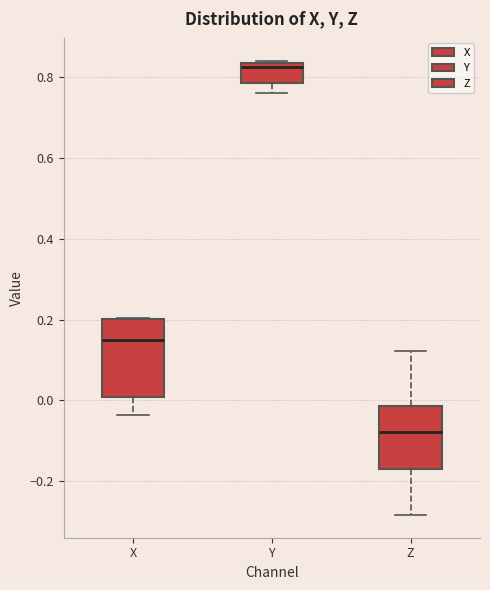

Where does the median line of the box for Y sit on the y-axis? The values are not printed on the chart, so give them approximately, as read against the axis.

0.82